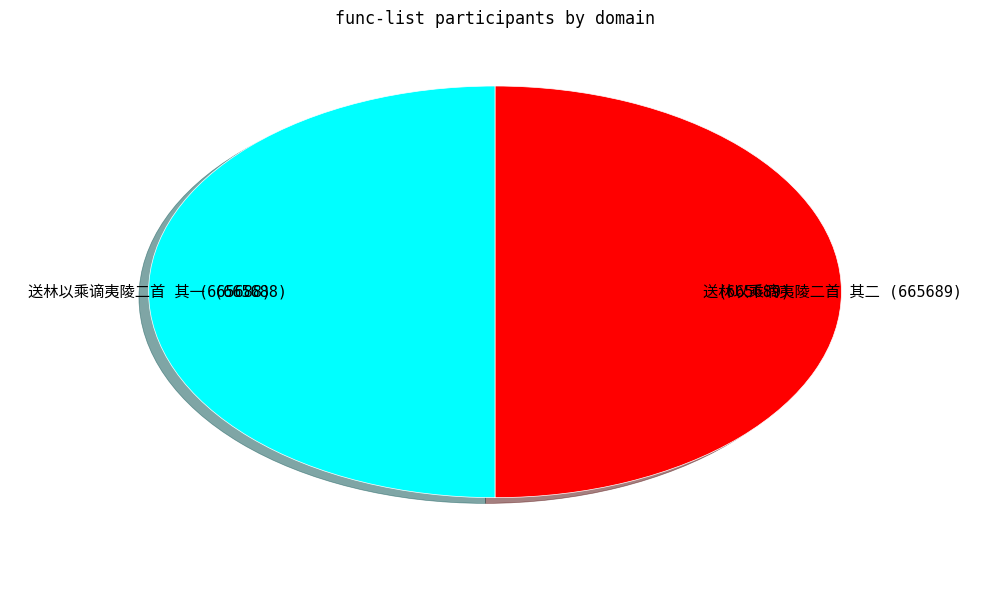

Combined, do 送林以乘谪夷陵二首 其一 and 送林以乘谪夷陵二首 其二 account for over 50%?

Yes